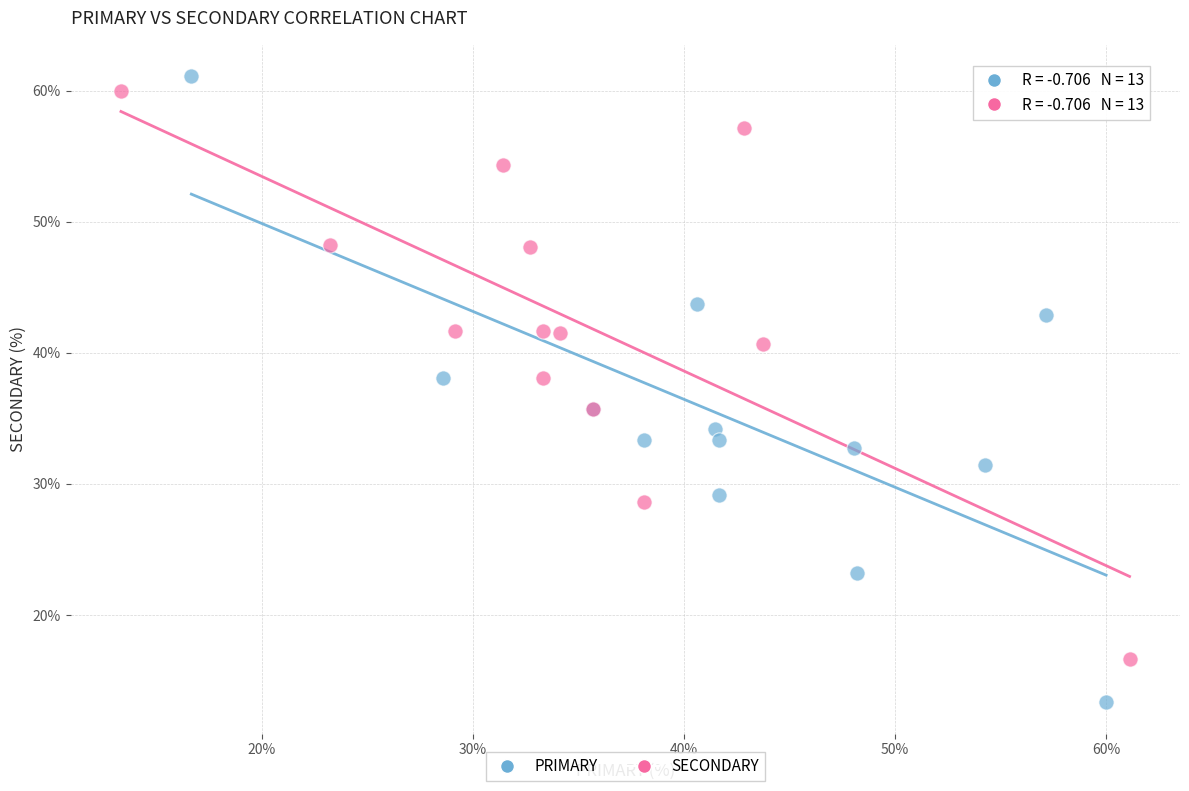

Which series contains the lowest Y value?

PRIMARY